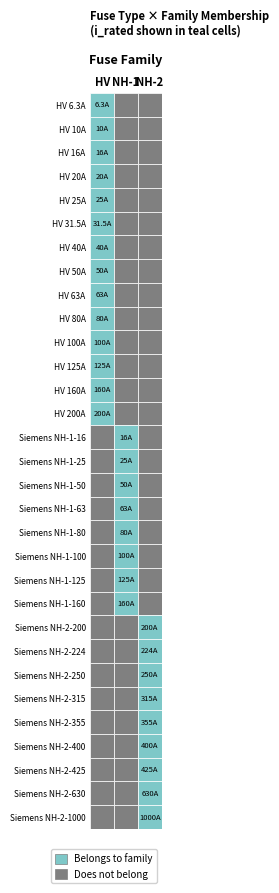

The value at 2 is 16.0. True or false?

True